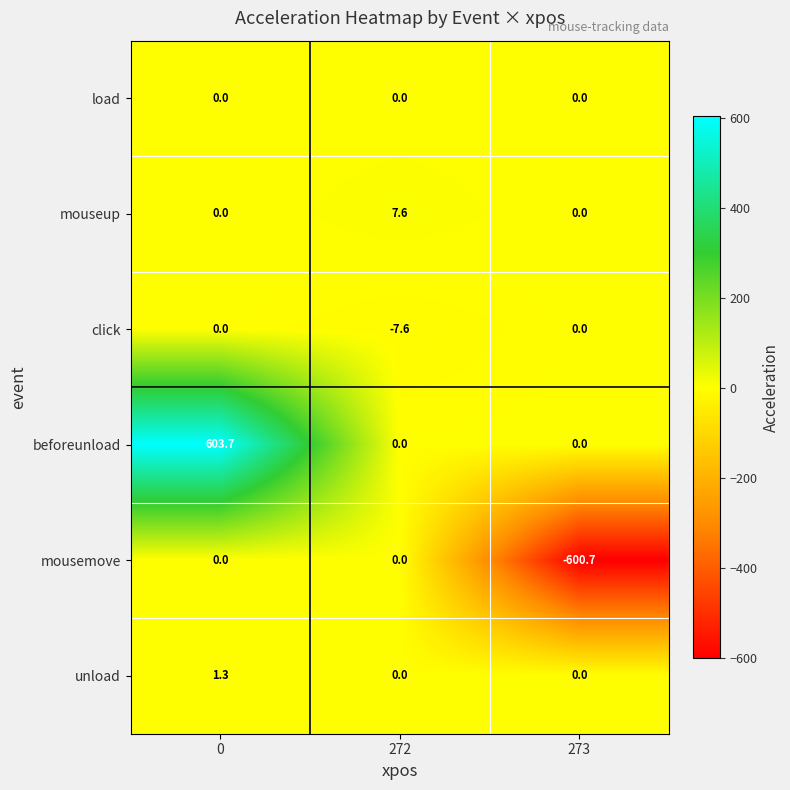

What is the difference between the highest and lowest values at 272?

15.2